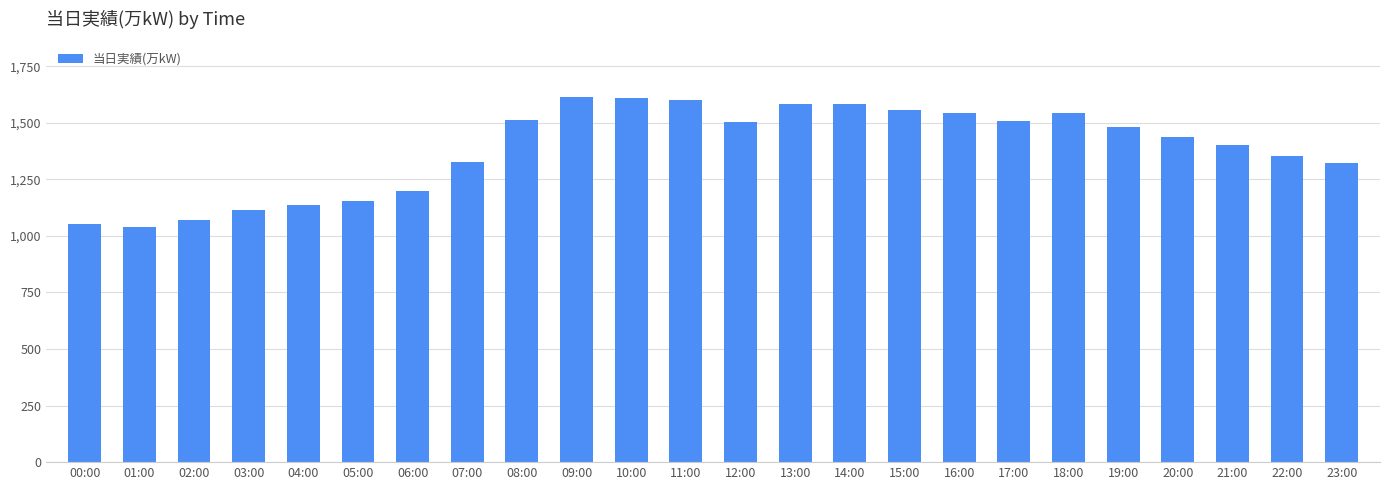

Between 14:00 and 01:00, which is larger?

14:00